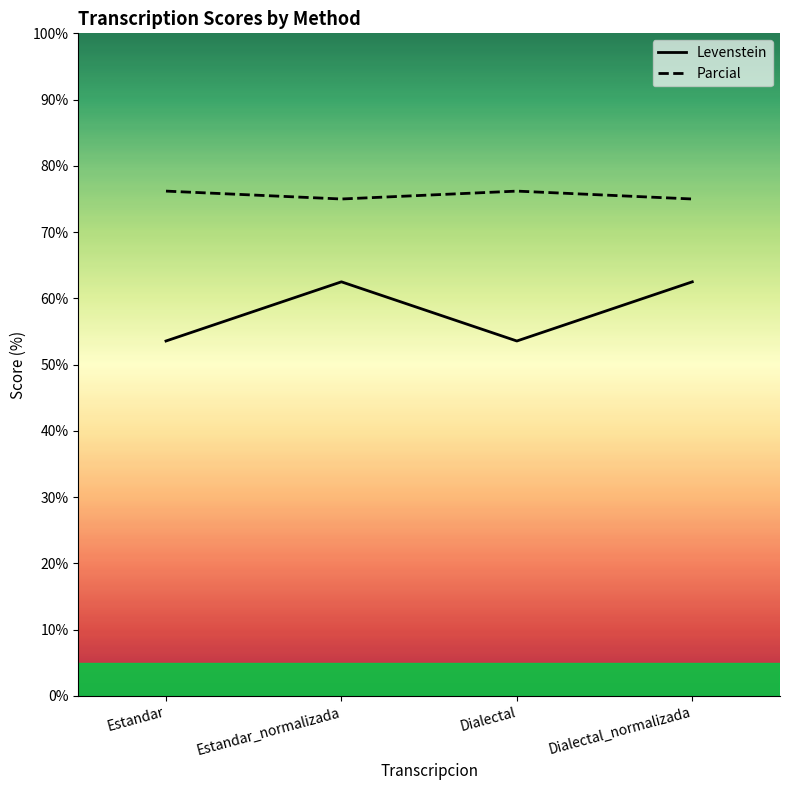

What is the value of the Parcial point at the 1st from the left?

76.2